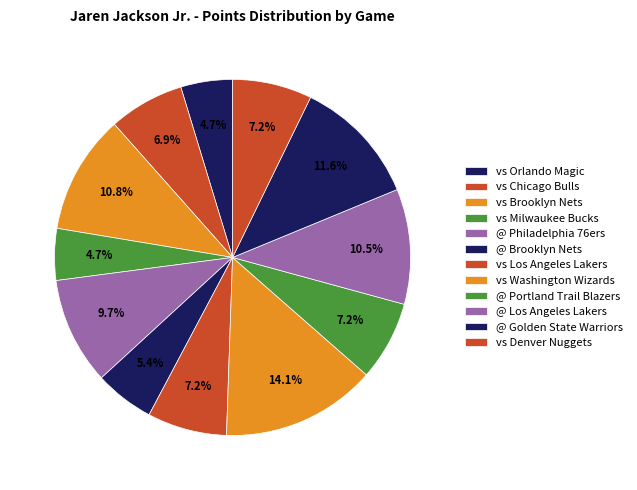

Count the number of slices in the pie.

12